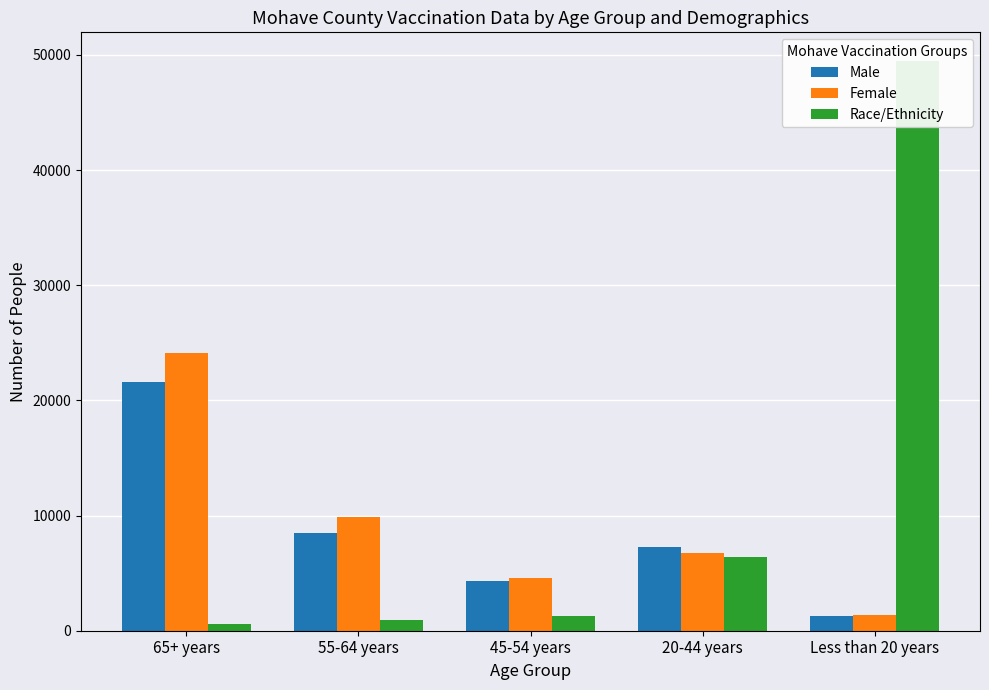

What is the value of the Race/Ethnicity bar at the 5th from the left?

49479